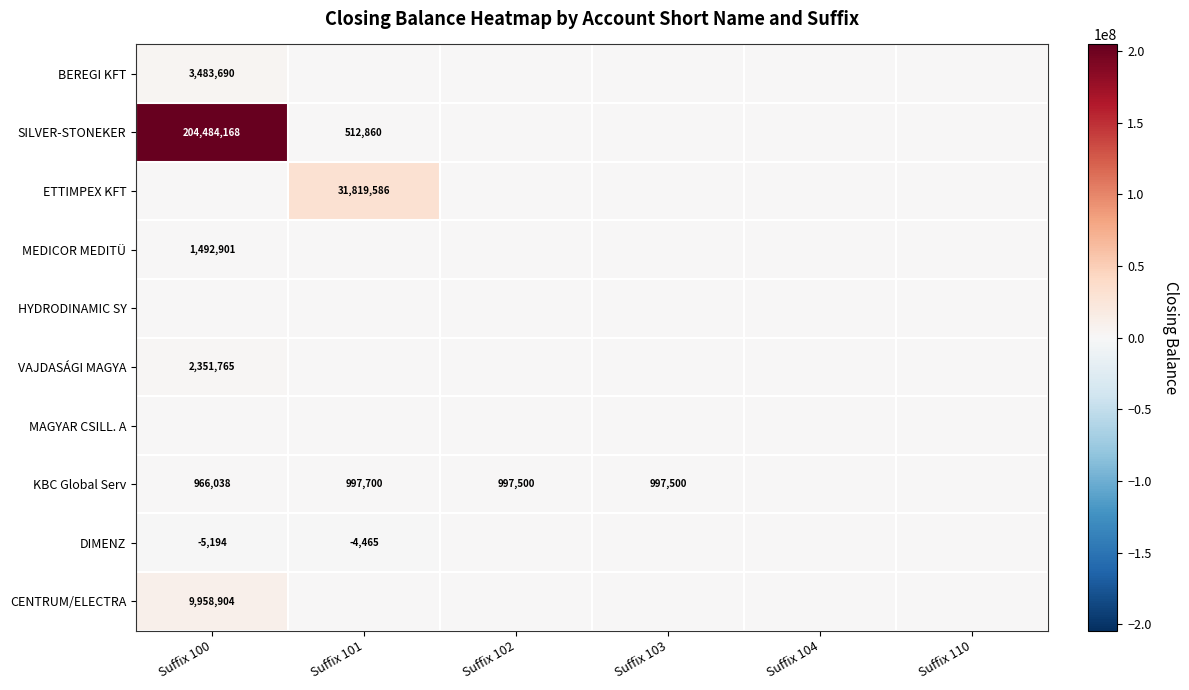

Is it true that CENTRUM/ELECTRA equals 9958904 at Suffix 100?

True